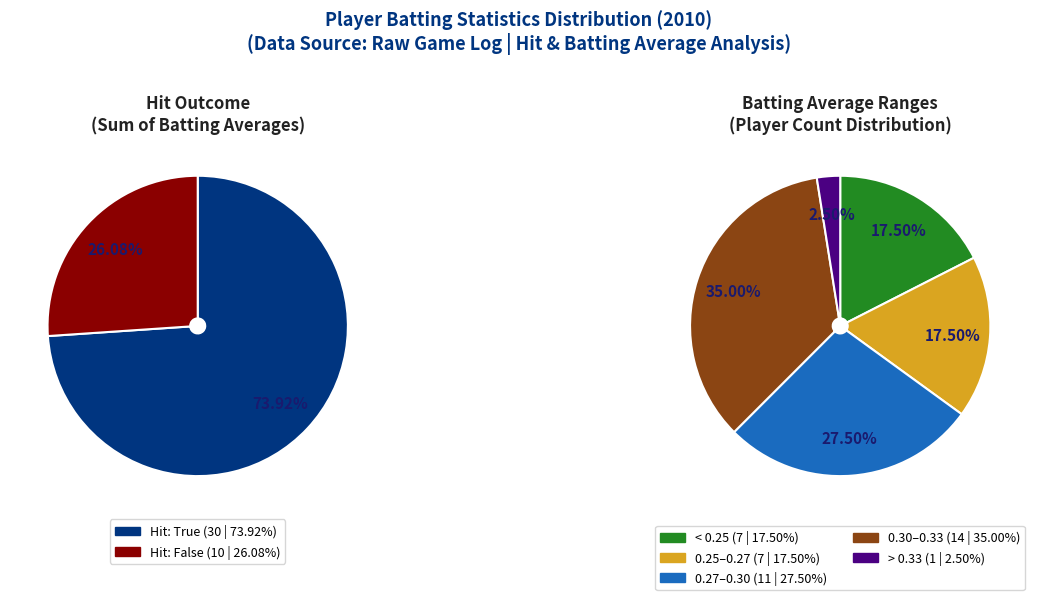

To the nearest percent, what percentage of the pie is 12?

3%